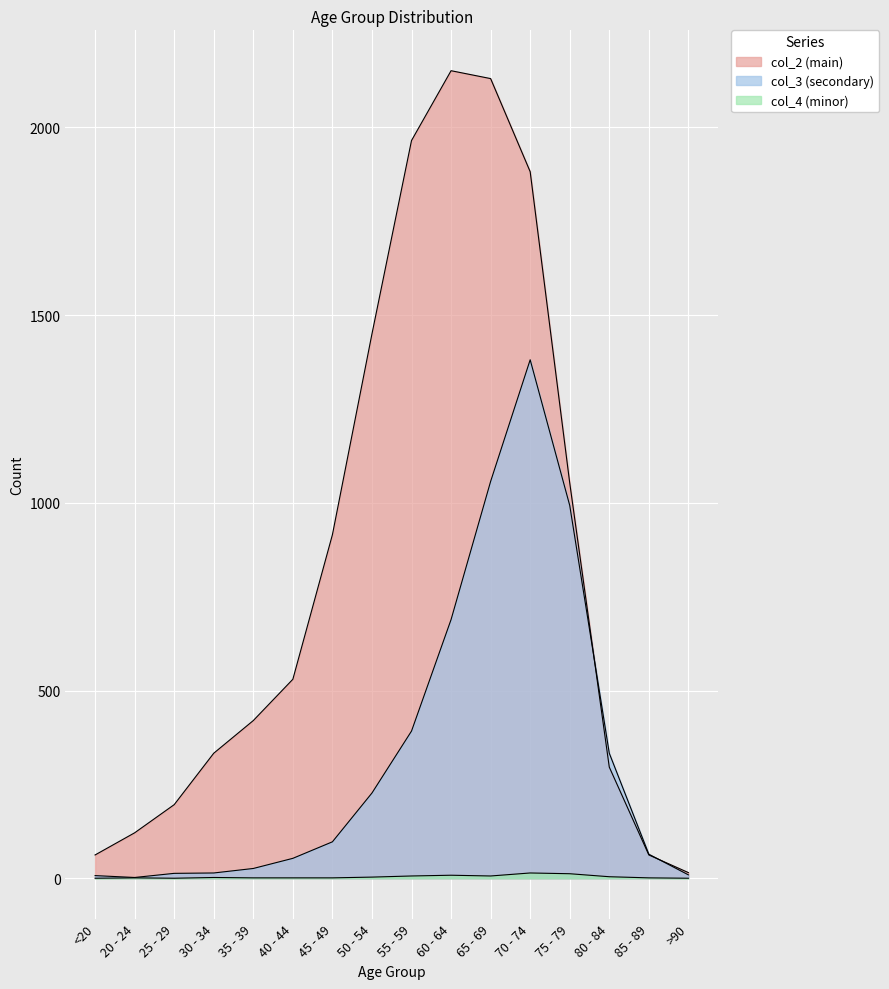

The col_4 series shows 8 at 60 - 64. True or false?

True